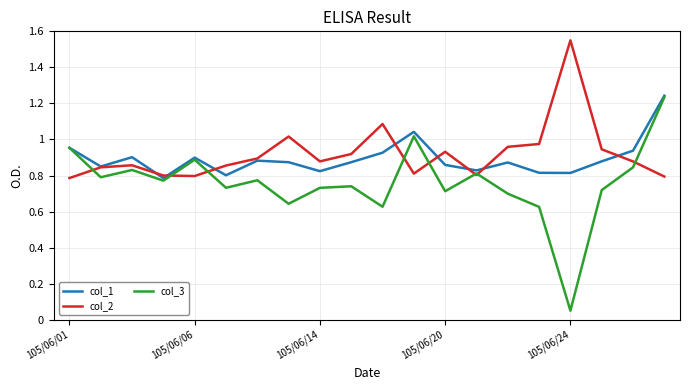

Which series has the widest spread of values?

col_3